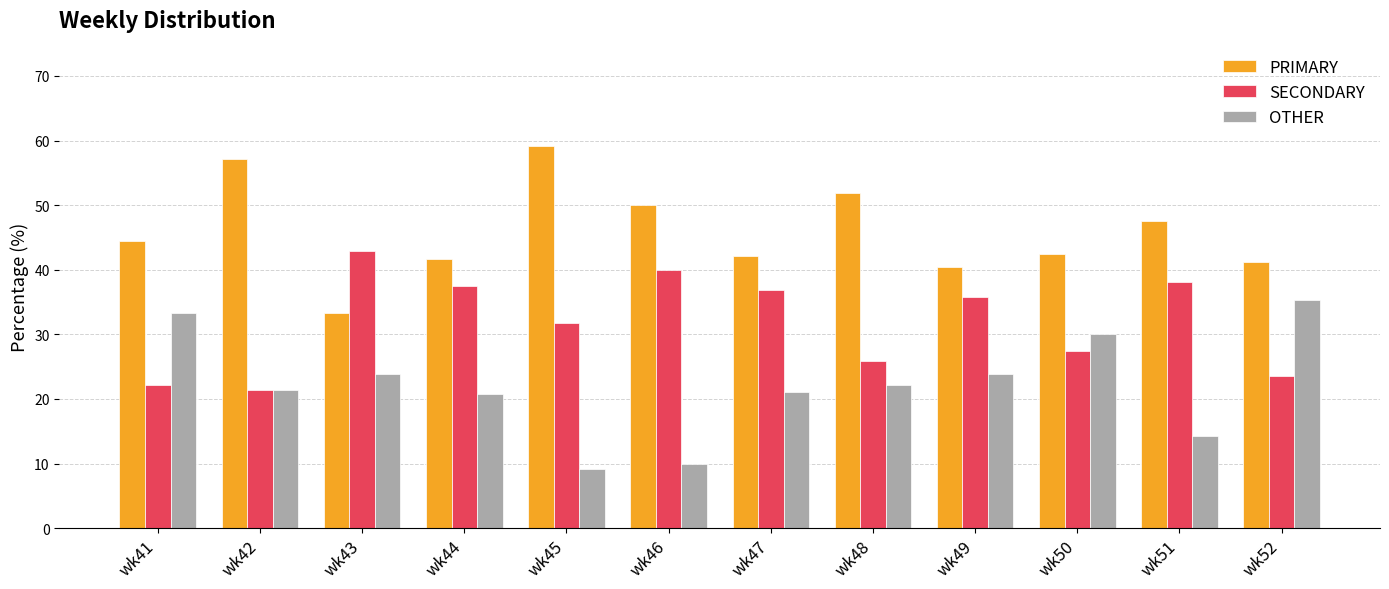

What is the average value of the OTHER series?

22.1